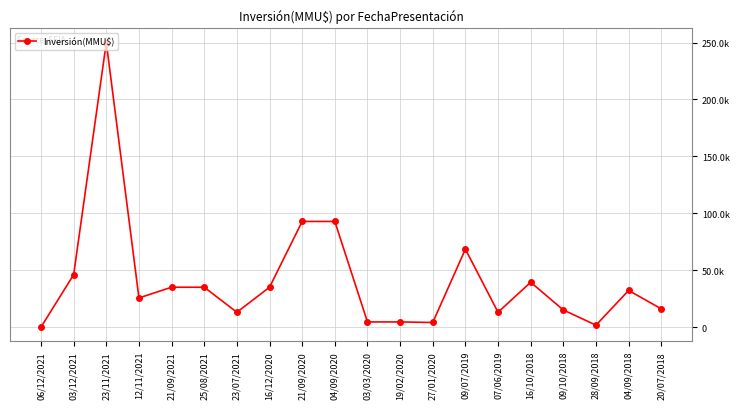

What is the sum of the values at 09/10/2018 and 16/12/2020?

50000